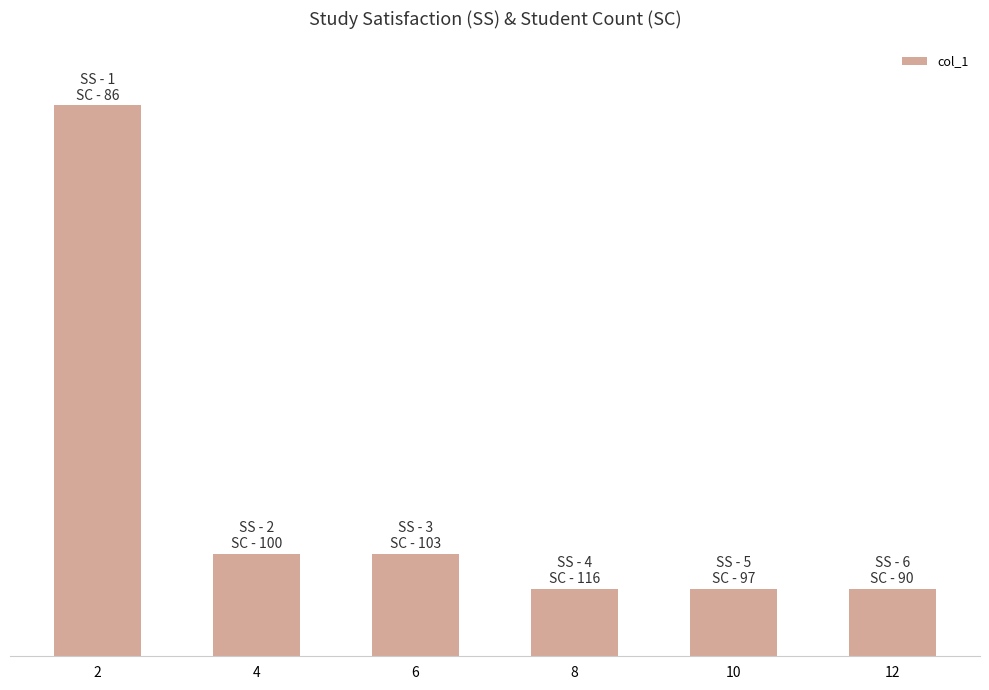

Reading left to right, transcribe all the data shown in this chart.

11.7	10.9	10.9	10.8	10.8	10.8